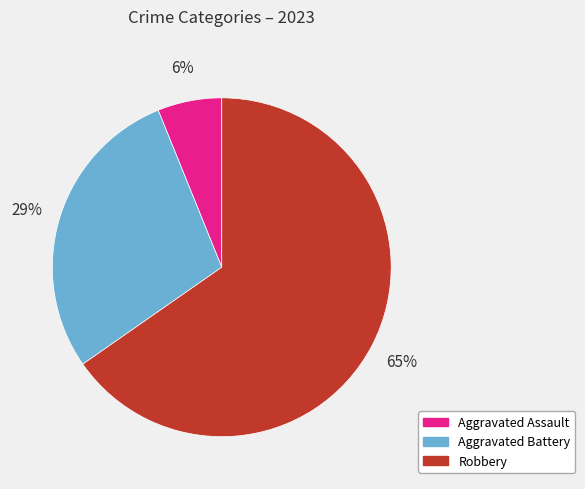

To the nearest percent, what portion does Aggravated Battery represent?

29%